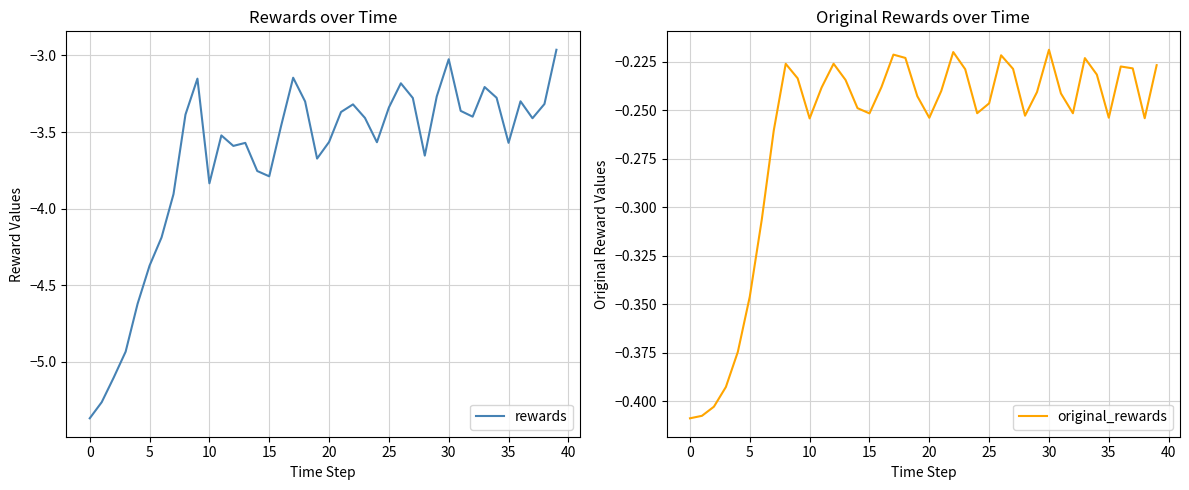

What is the difference between the second highest and second lowest values in the rewards series?

2.2